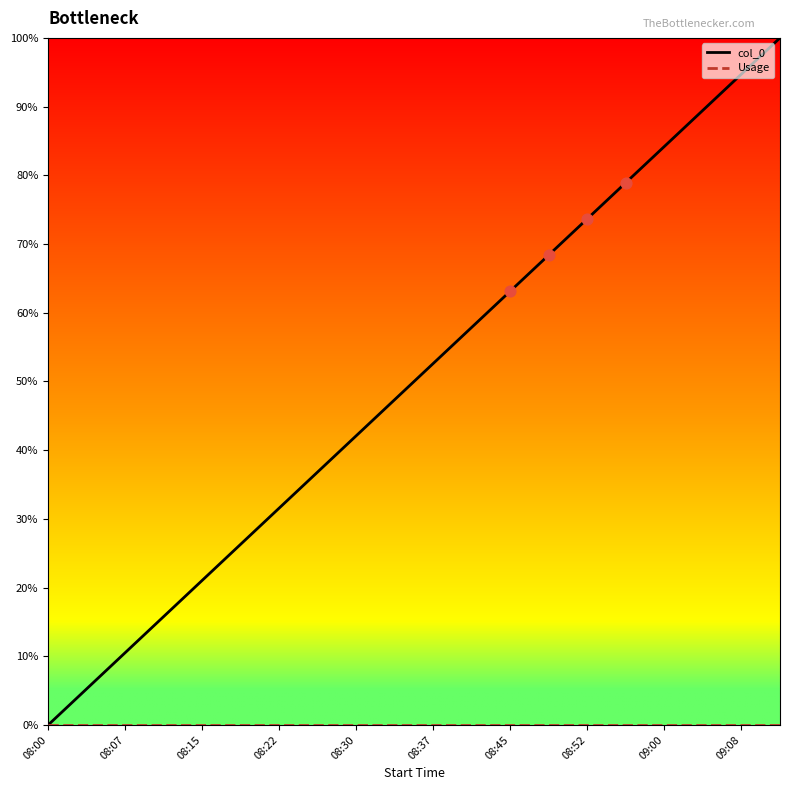

At how many categories does at least one series exceed 91?

2